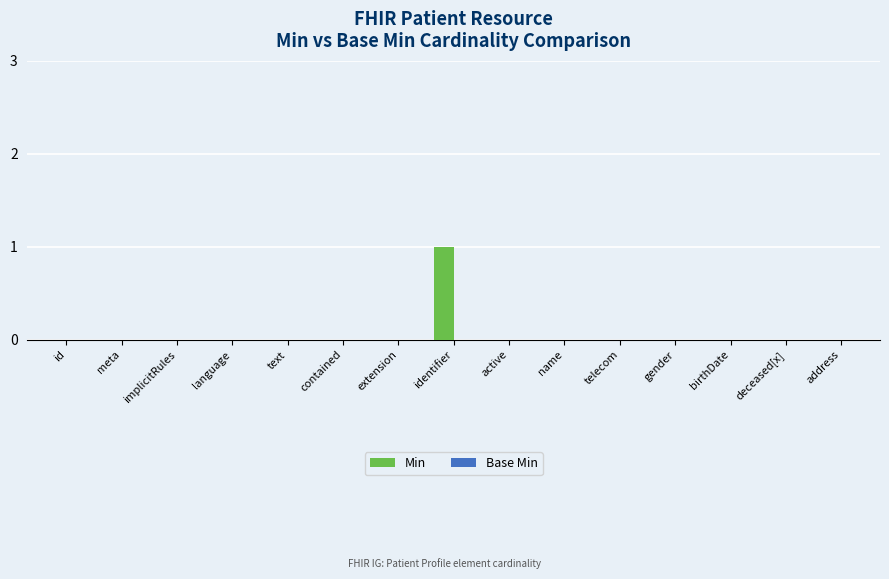

Reading right to left, transcribe all the data shown in this chart.

address=0	deceased[x]=0	birthDate=0	gender=0	telecom=0	name=0	active=0	identifier=1	extension=0	contained=0	text=0	language=0	implicitRules=0	meta=0	id=0